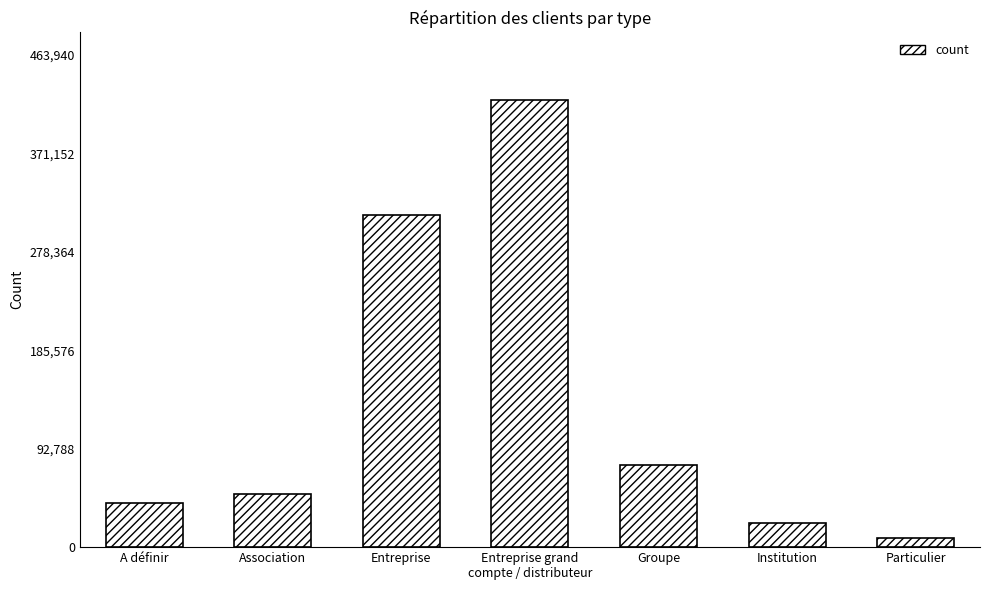

Reading left to right, extract all data points from this chart.

41707.0	50272.5	313216.8	421764.5	77656.0	22400.0	8166.3